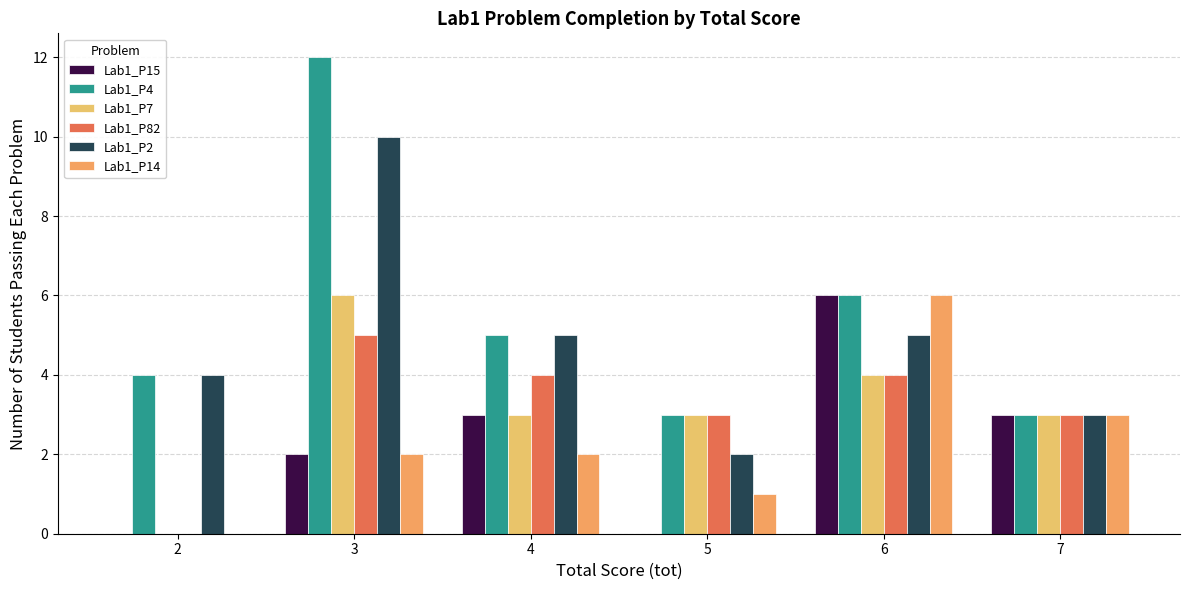

How many categories are shown in the chart?

6